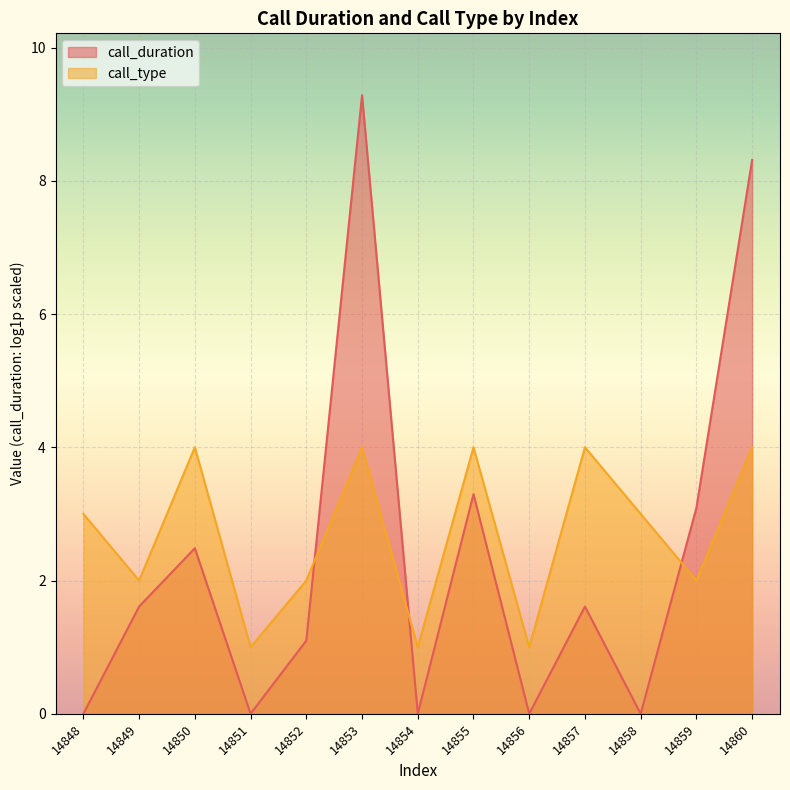

Rank the series at 14851 from lowest to highest value.

call_duration, call_type